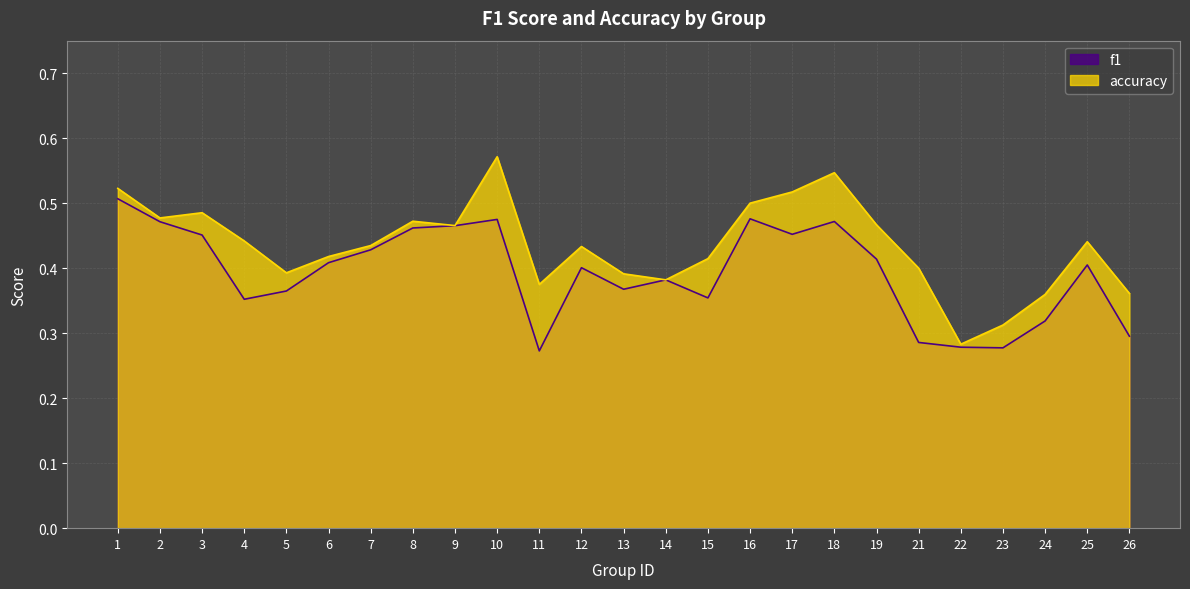

At which label is accuracy closest to 0?

22